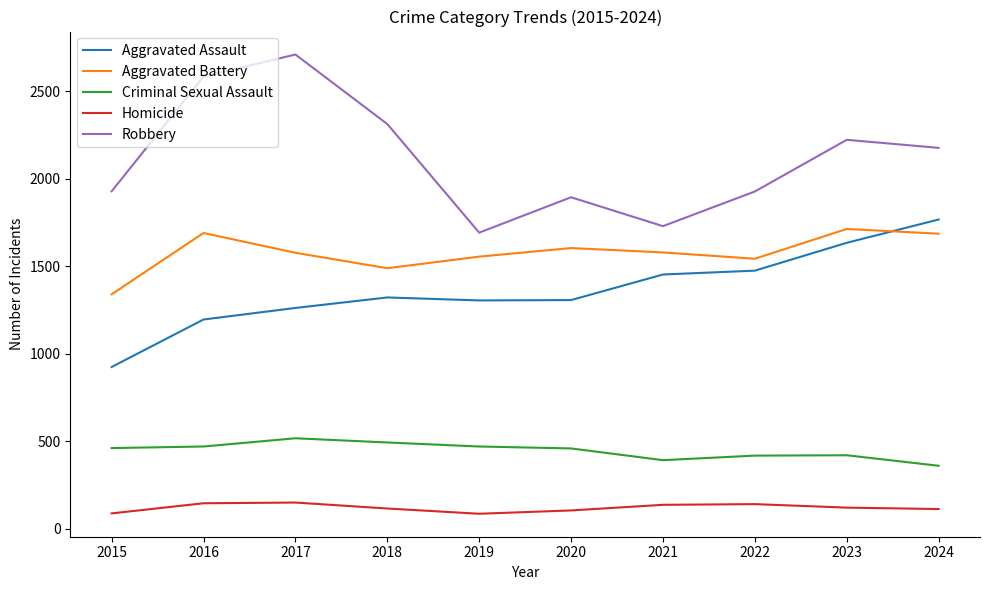

At which label does Aggravated Assault reach its minimum?

2015